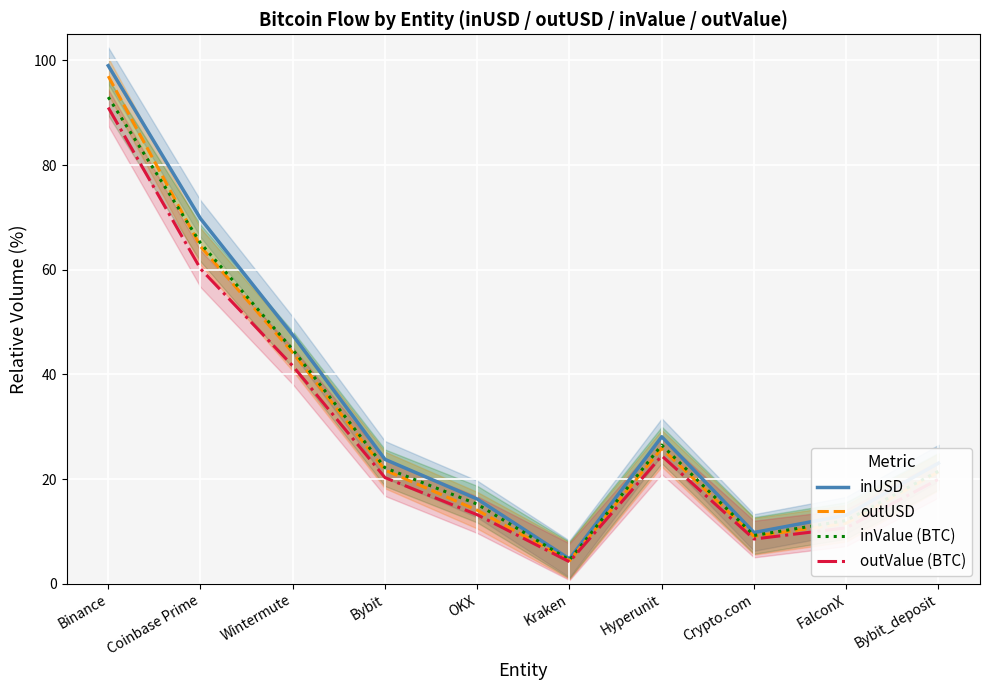

What position from the right is OKX?

6